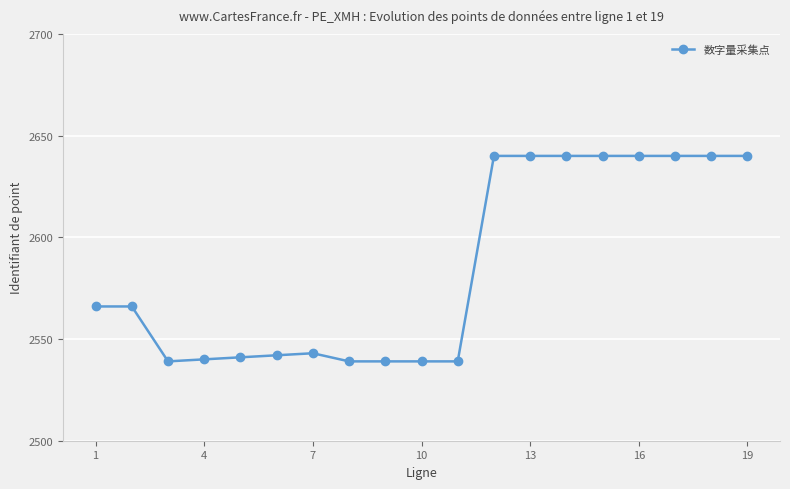

How many distinct data groups are displayed?

1